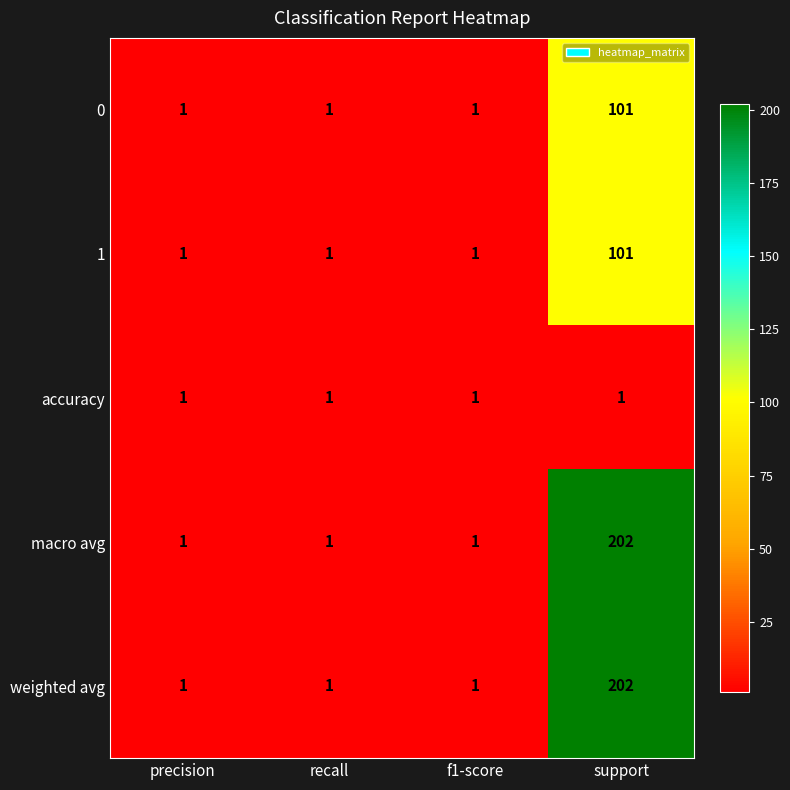

Count the number of data series in this chart.

5